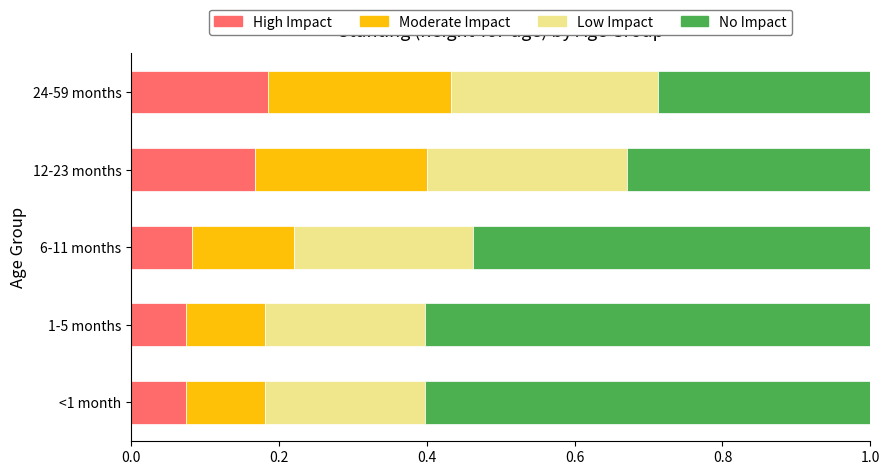

The High Impact series shows 0.1 at 12-23 months. True or false?

False